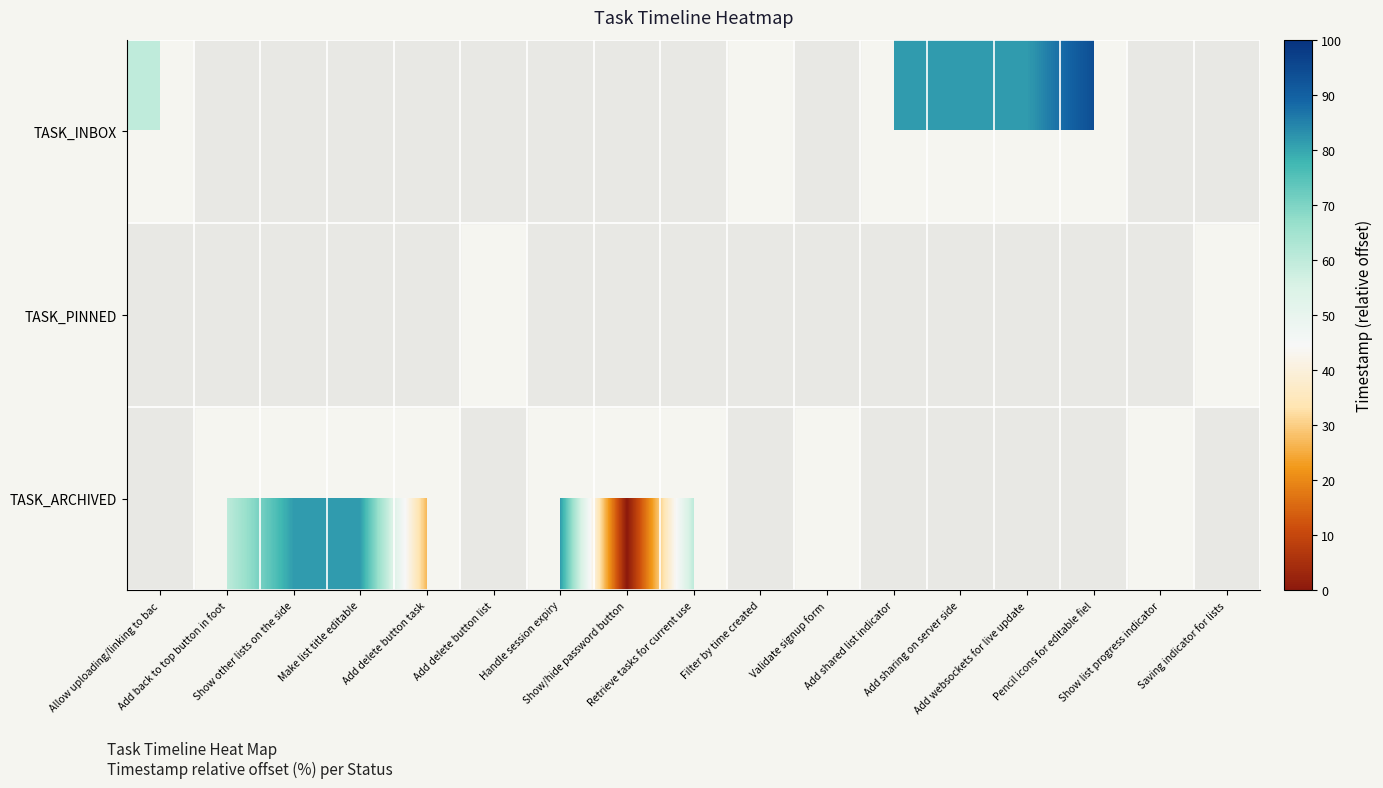

How many series are shown in this chart?

3